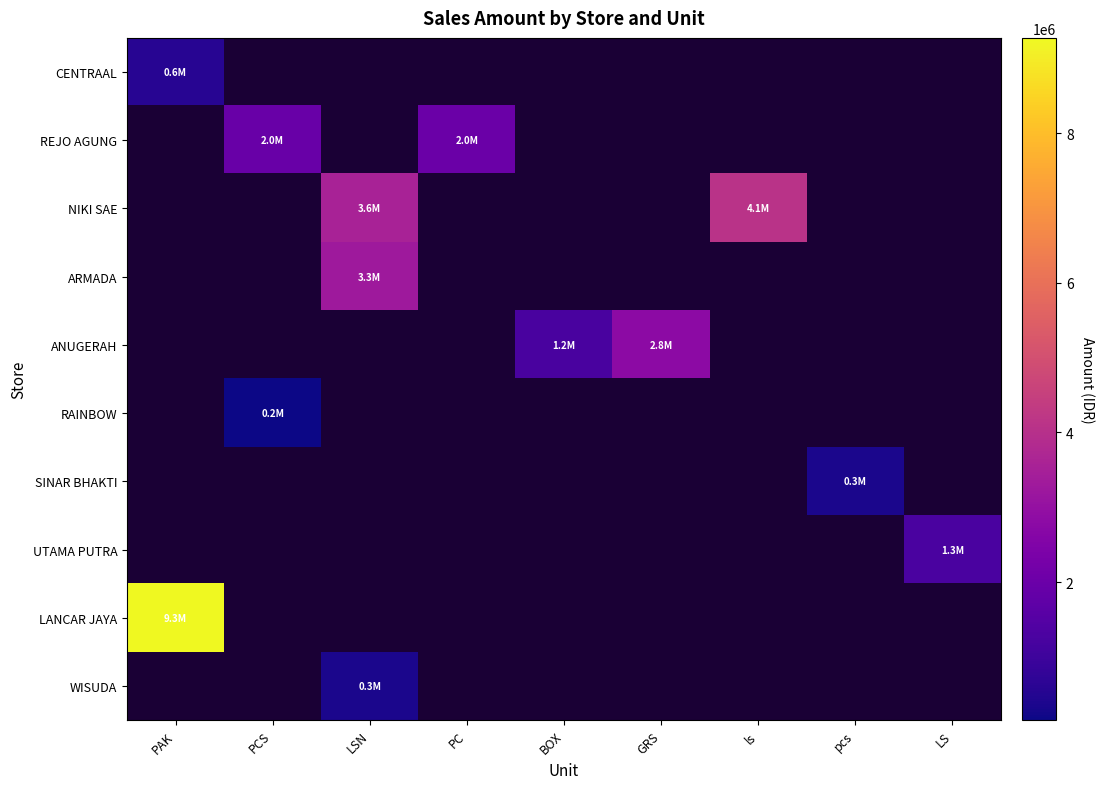

Which series has the largest total across all categories?

LANCAR JAYA